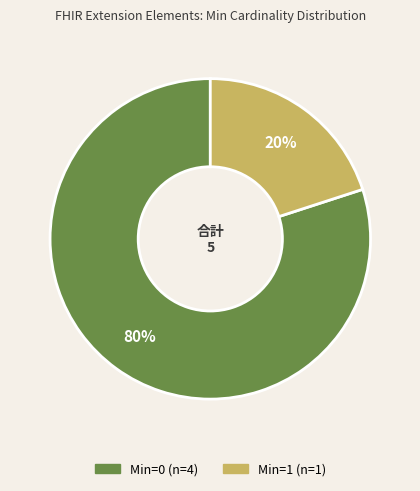

How many segments does this pie chart have?

2